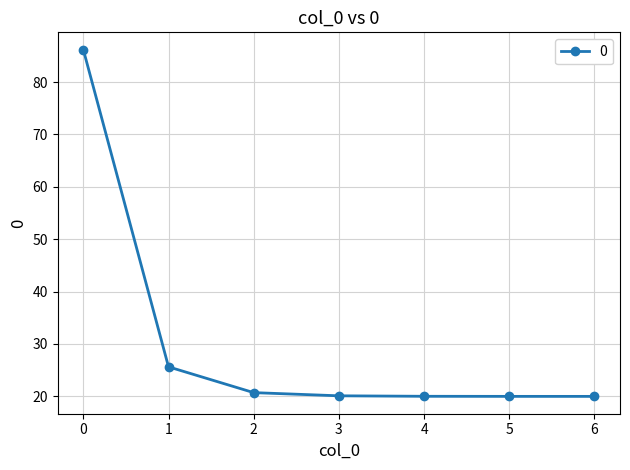

How many lines are shown in the chart?

1